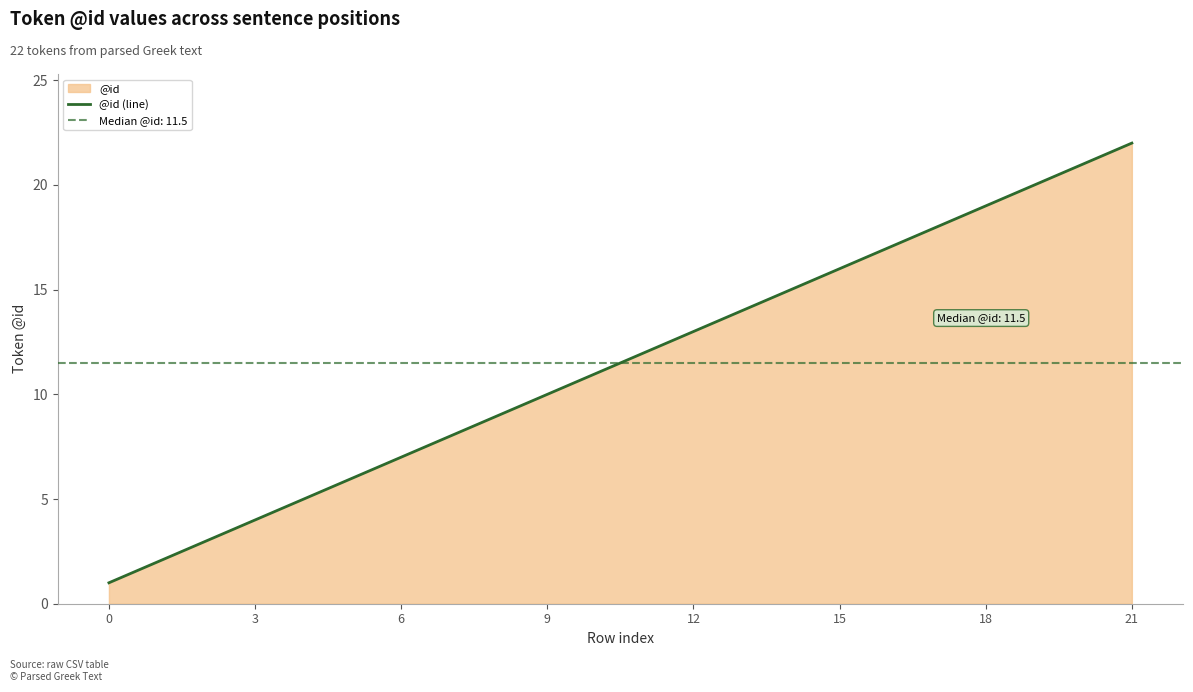

The value of @id (line) at 18 is 19. True or false?

True